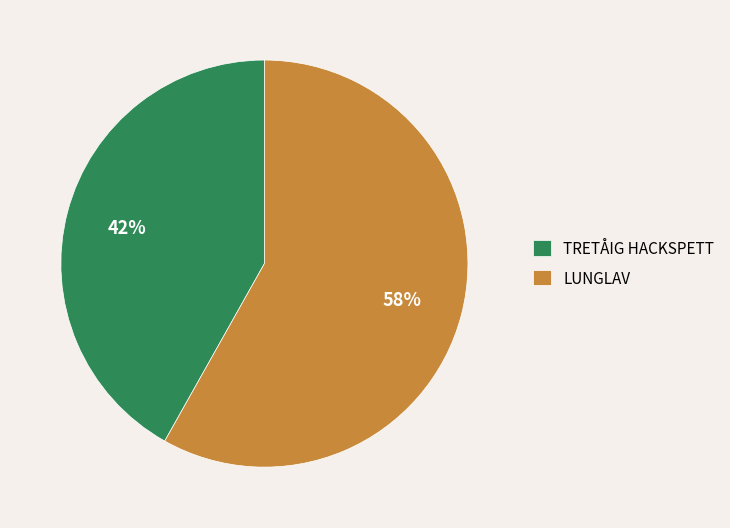

Approximately how many times larger is the value at TRETÅIG HACKSPETT compared to LUNGLAV?

0.7